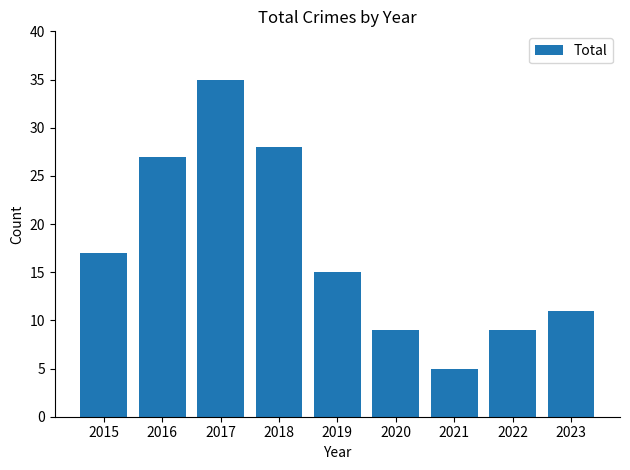

What is the smallest value displayed?

5